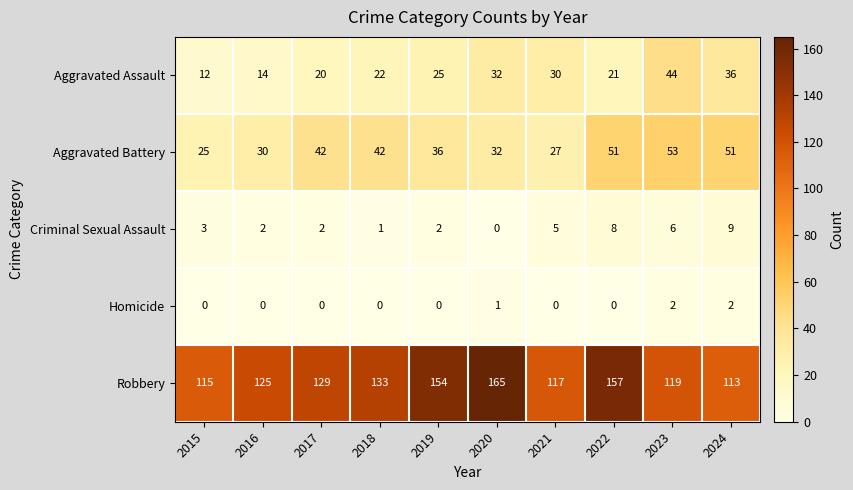

Is it true that Aggravated Battery equals 42 at 2016?

False